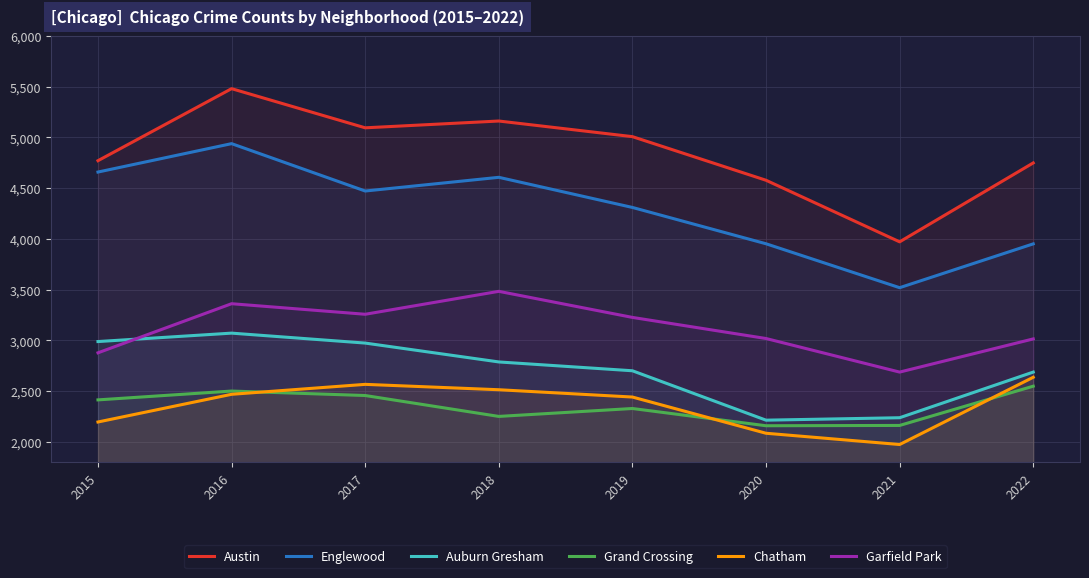

What is the maximum value shown in the chart?

5481